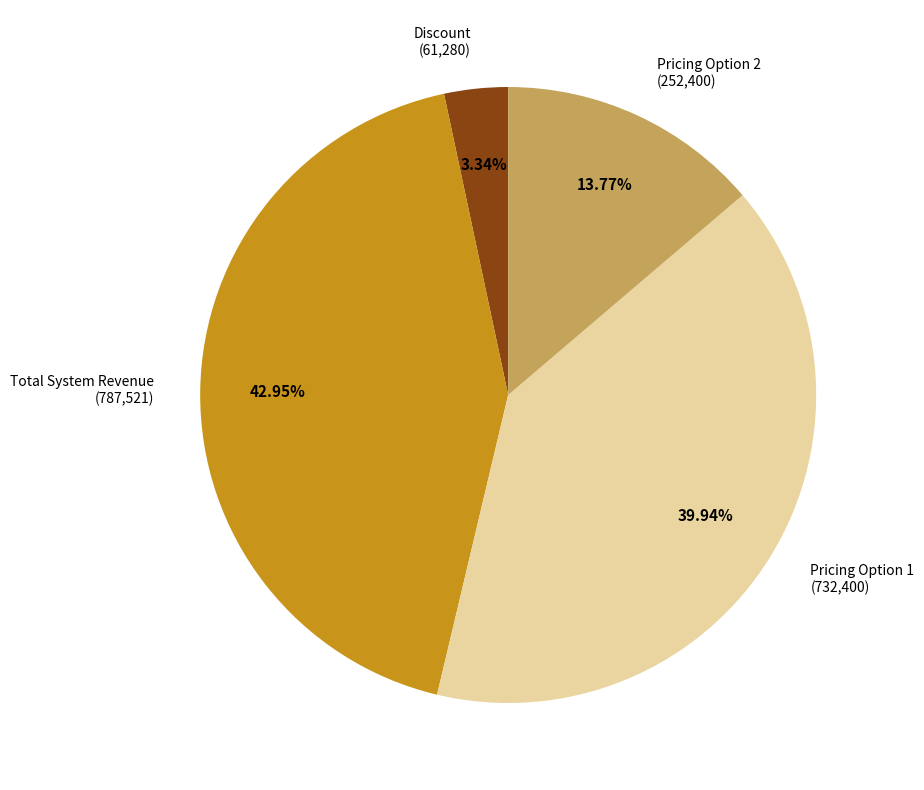

Is there any slice that represents more than half of the pie?

No